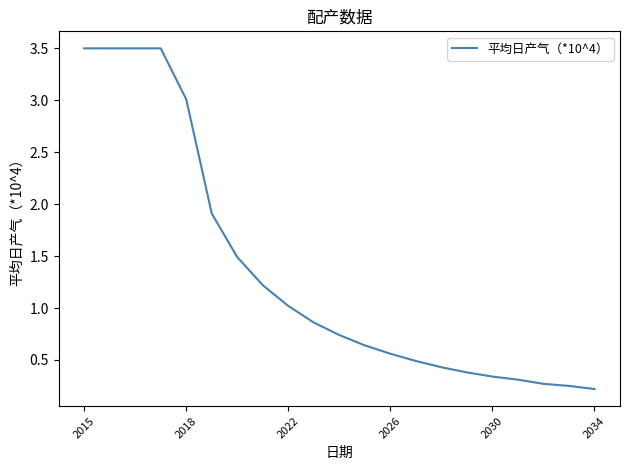

What is the maximum value shown in the chart?

3.5